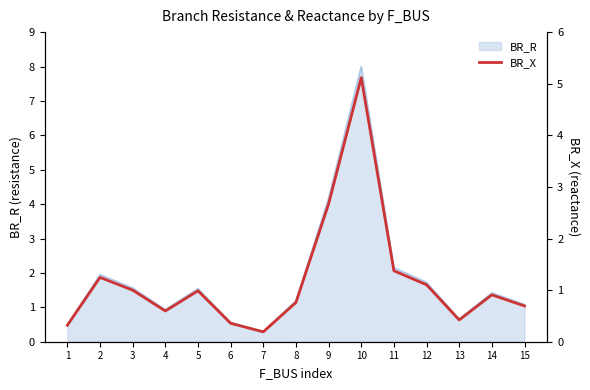

What is the value of the 1st point from the left?

0.3